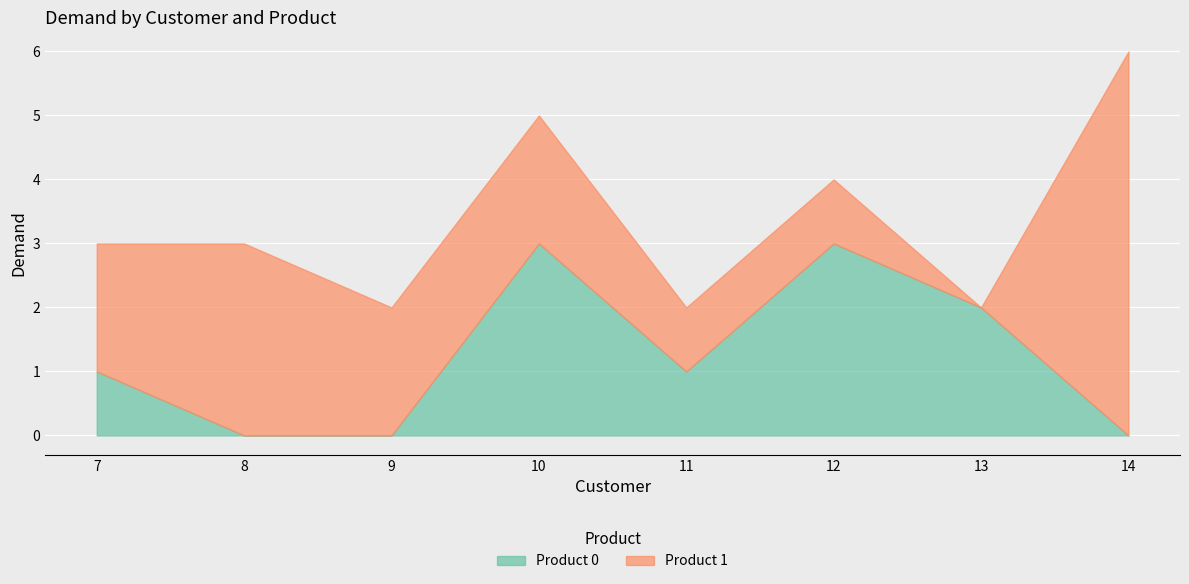

What are all the series names shown in the legend?

Product 0, Product 1